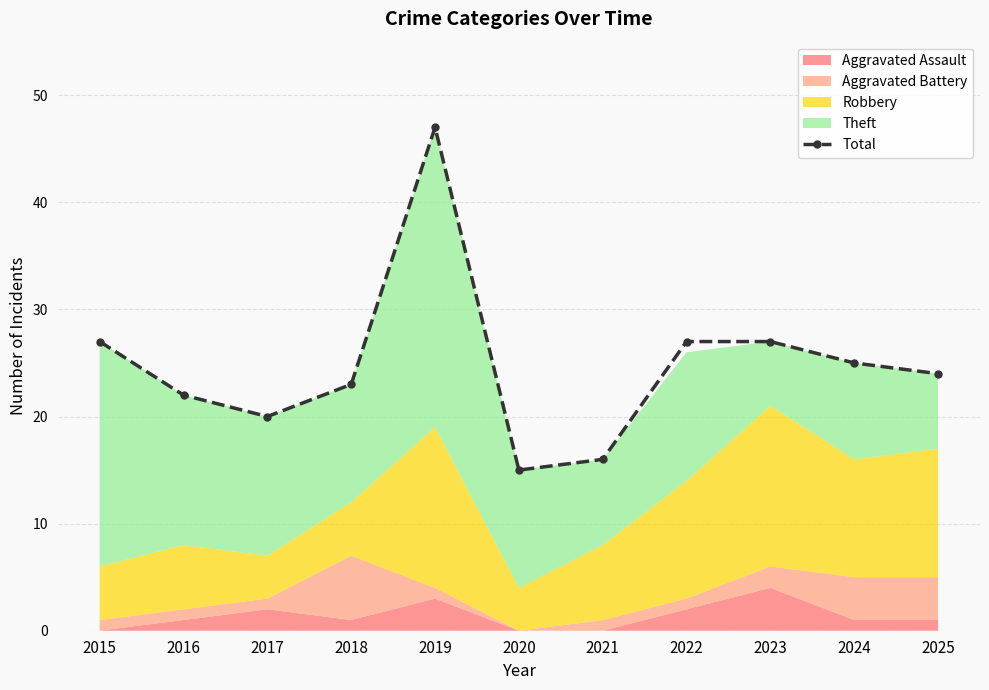

How many data points does each series have?

11